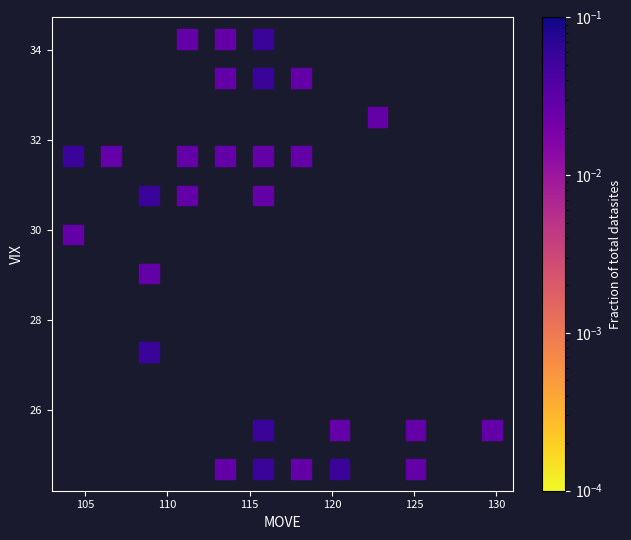

What is the range of X values (max minus min)?

25.5